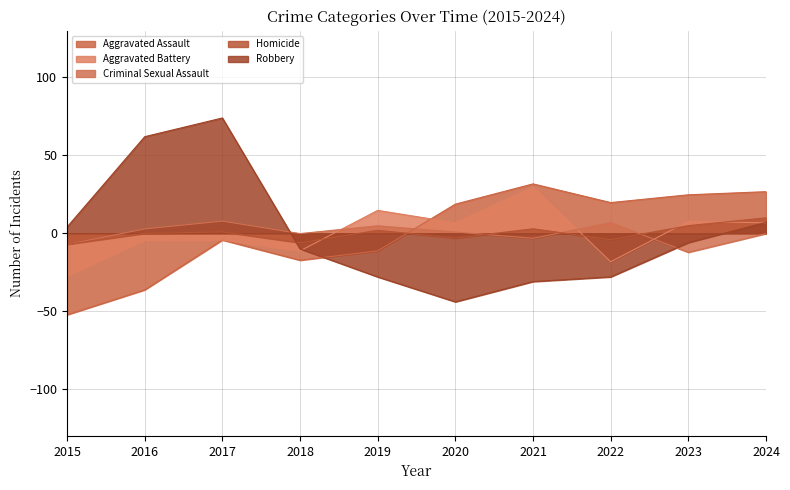

Reading right to left, transcribe all the data shown in this chart.

Aggravated Assault: 2024=26.7	2023=24.7	2022=19.7	2021=31.7	2020=18.7	2019=-11.3	2018=-17.3	2017=-4.3	2016=-36.3	2015=-52.3
Aggravated Battery: 2024=6.7	2023=7.7	2022=-18.3	2021=29.7	2020=6.7	2019=14.7	2018=-11.3	2017=-4.3	2016=-4.3	2015=-27.3
Criminal Sexual Assault: 2024=-0.2	2023=-12.2	2022=6.8	2021=-3.2	2020=0.8	2019=4.8	2018=-0.2	2017=7.8	2016=2.8	2015=-7.2
Homicide: 2024=9.9	2023=4.9	2022=-4.1	2021=2.9	2020=-3.1	2019=1.9	2018=-6.1	2017=0.9	2016=-0.1	2015=-7.1
Robbery: 2024=7.0	2023=-6.0	2022=-28.0	2021=-31.0	2020=-44.0	2019=-28.0	2018=-10.0	2017=74.0	2016=62.0	2015=4.0